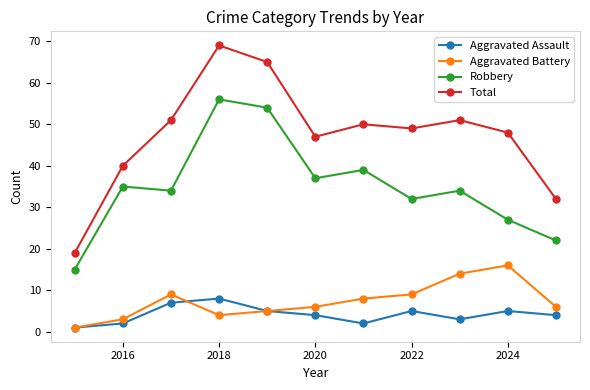

Which series has the largest total across all categories?

Total